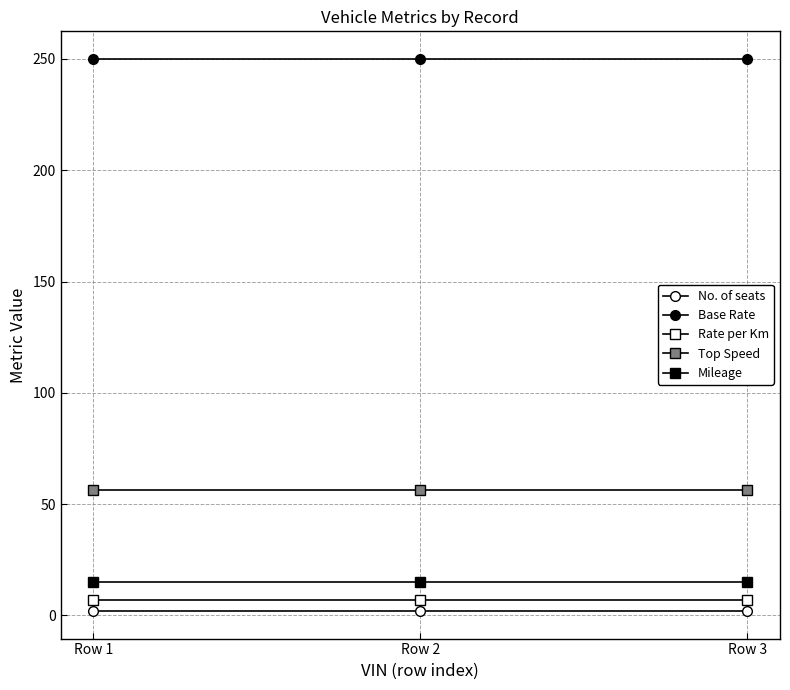

How many lines are shown in the chart?

5